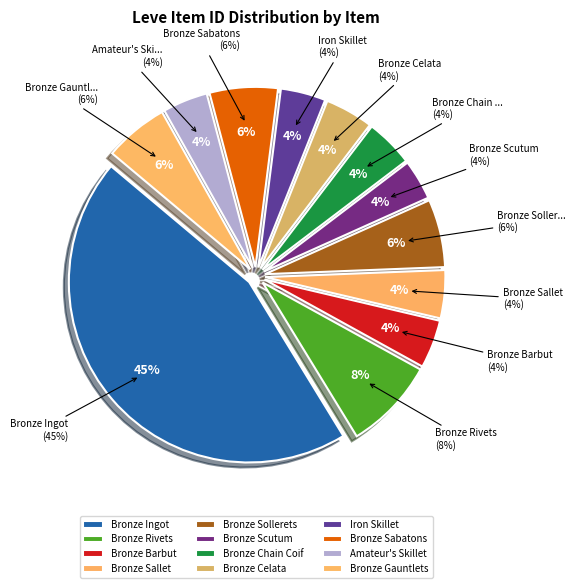

What is the change in value from Bronze Ingot to Bronze Sabatons?

-23938